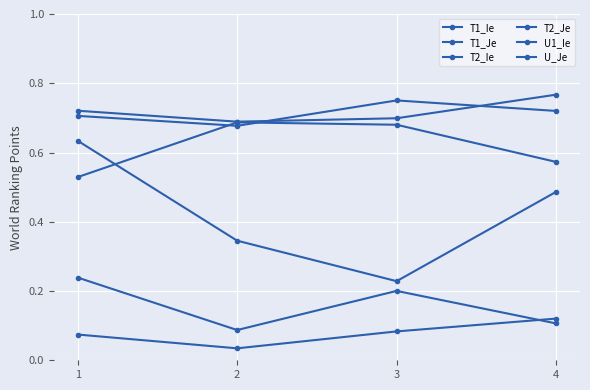

Between 2 and 1, which is larger?

1